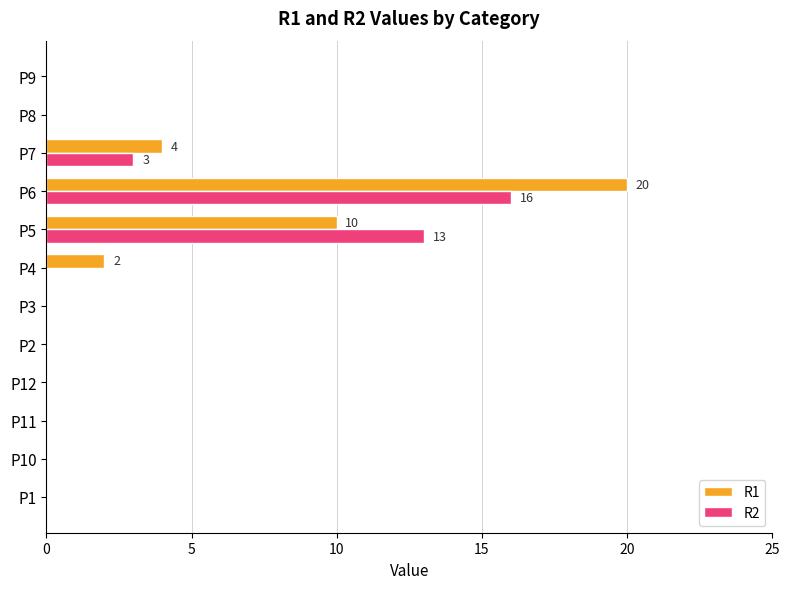

What is the sum of all R1 values?

36